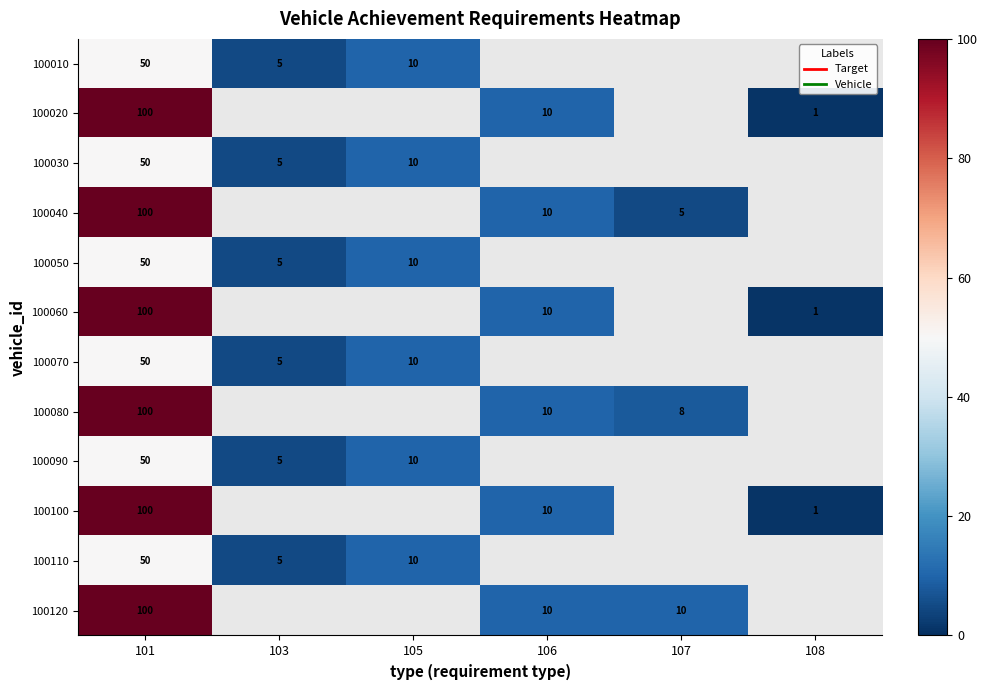

The 100050 series shows 67 at 101. True or false?

False